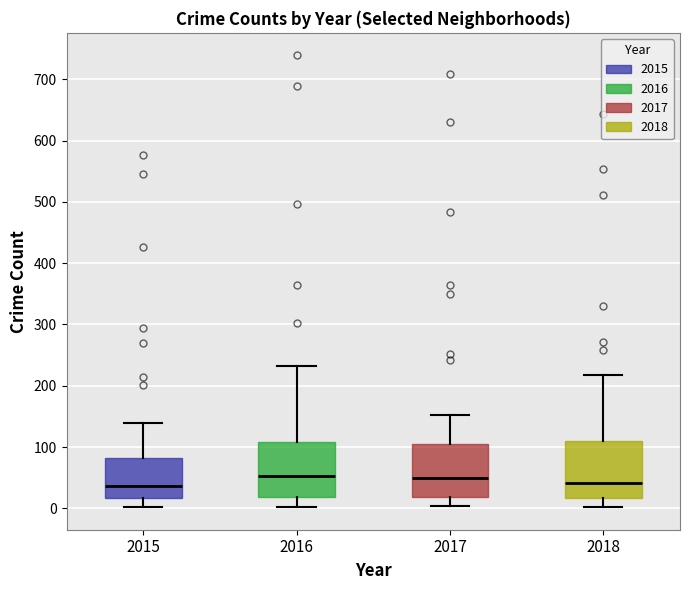

Where does the upper whisker of the box at x = 2015 end on the y-axis? The values are not printed on the chart, so give them approximately, as read against the axis.

140